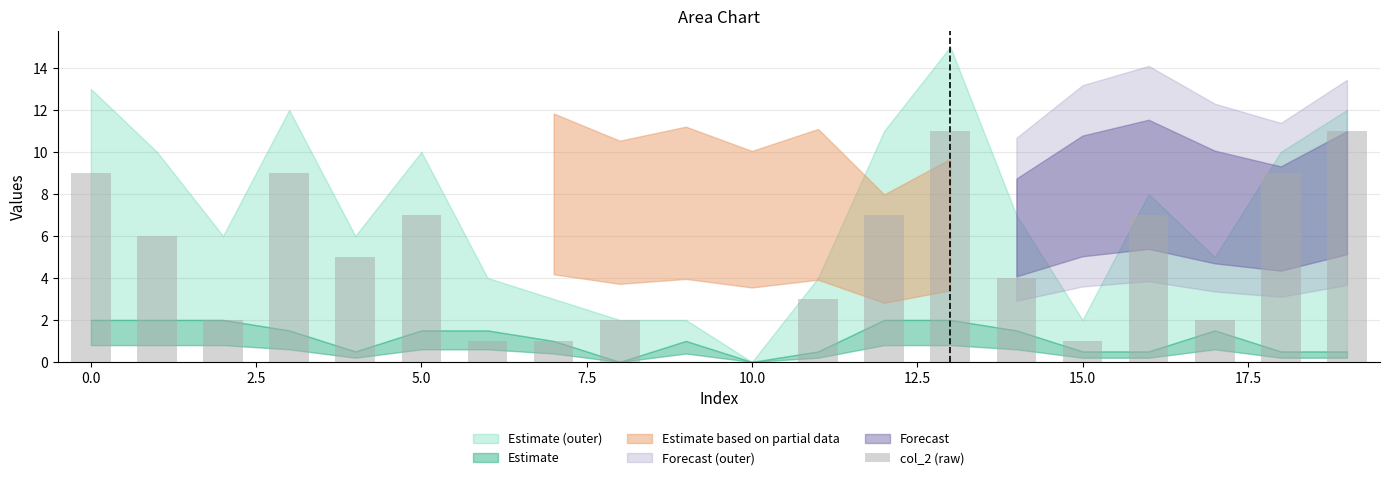

What is the sum of all values?

97